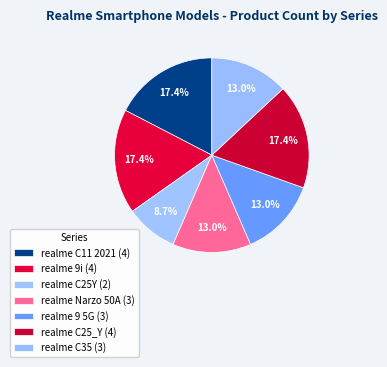

What is the total percentage of realme 9i and realme 9 5G?

30.4%